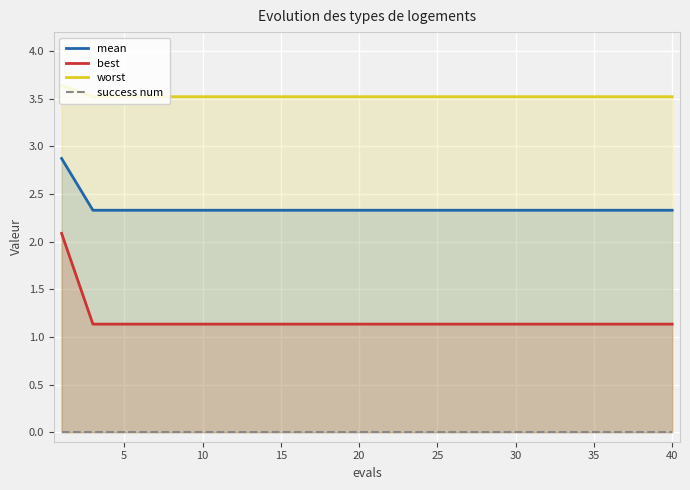

The value of best at 25 is 1.1. True or false?

True